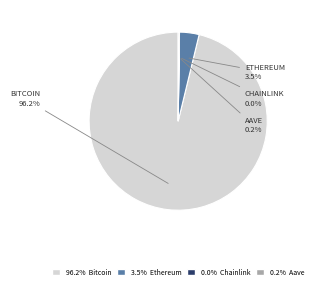

Is there a majority slice in this chart?

Yes